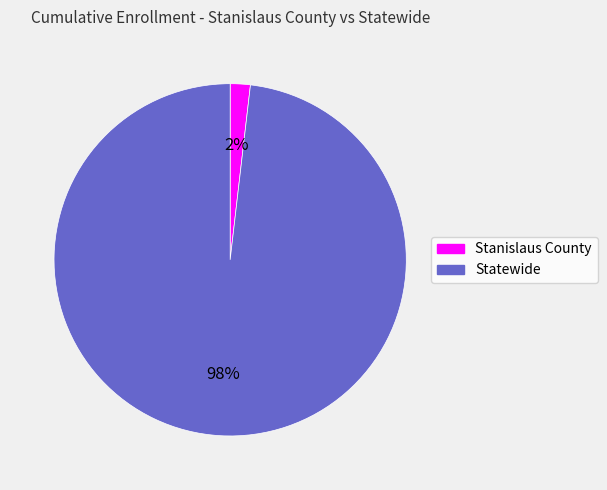

Does Statewide account for over 50% of the chart?

Yes